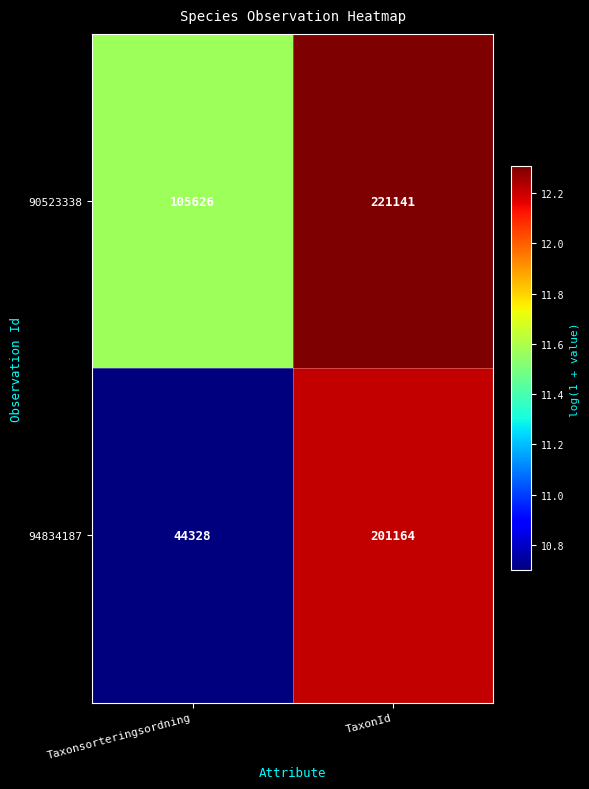

Count the number of data series in this chart.

2